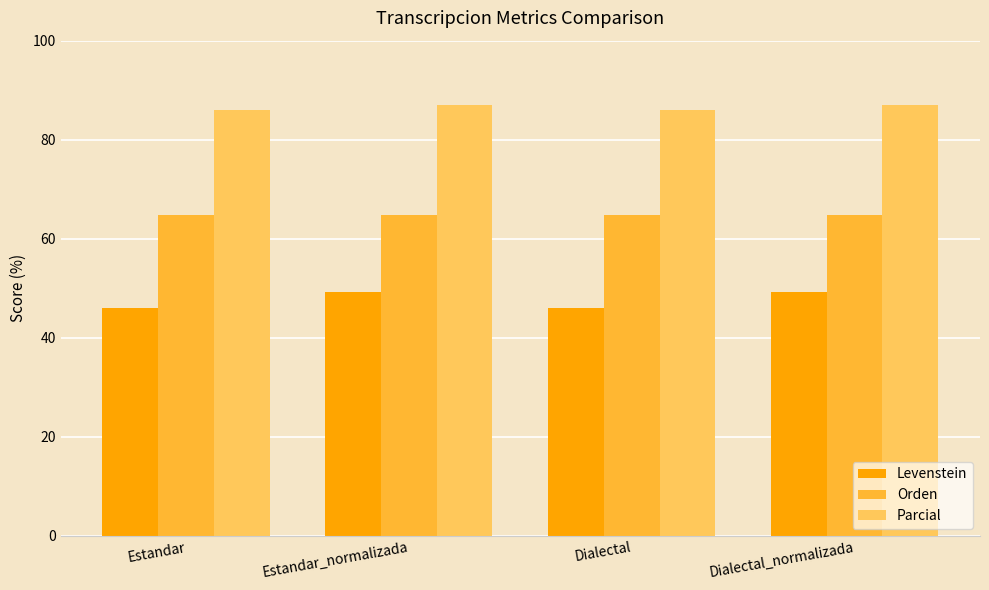

What are all the series names shown in the legend?

Levenstein, Orden, Parcial